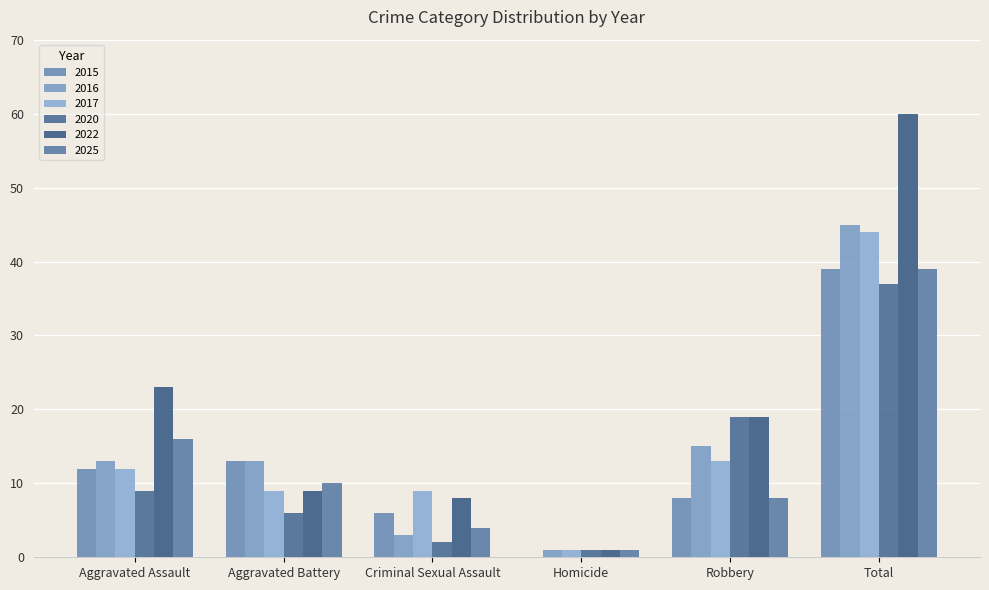

True or false: 2020 has a value of 1 at Criminal Sexual Assault.

False